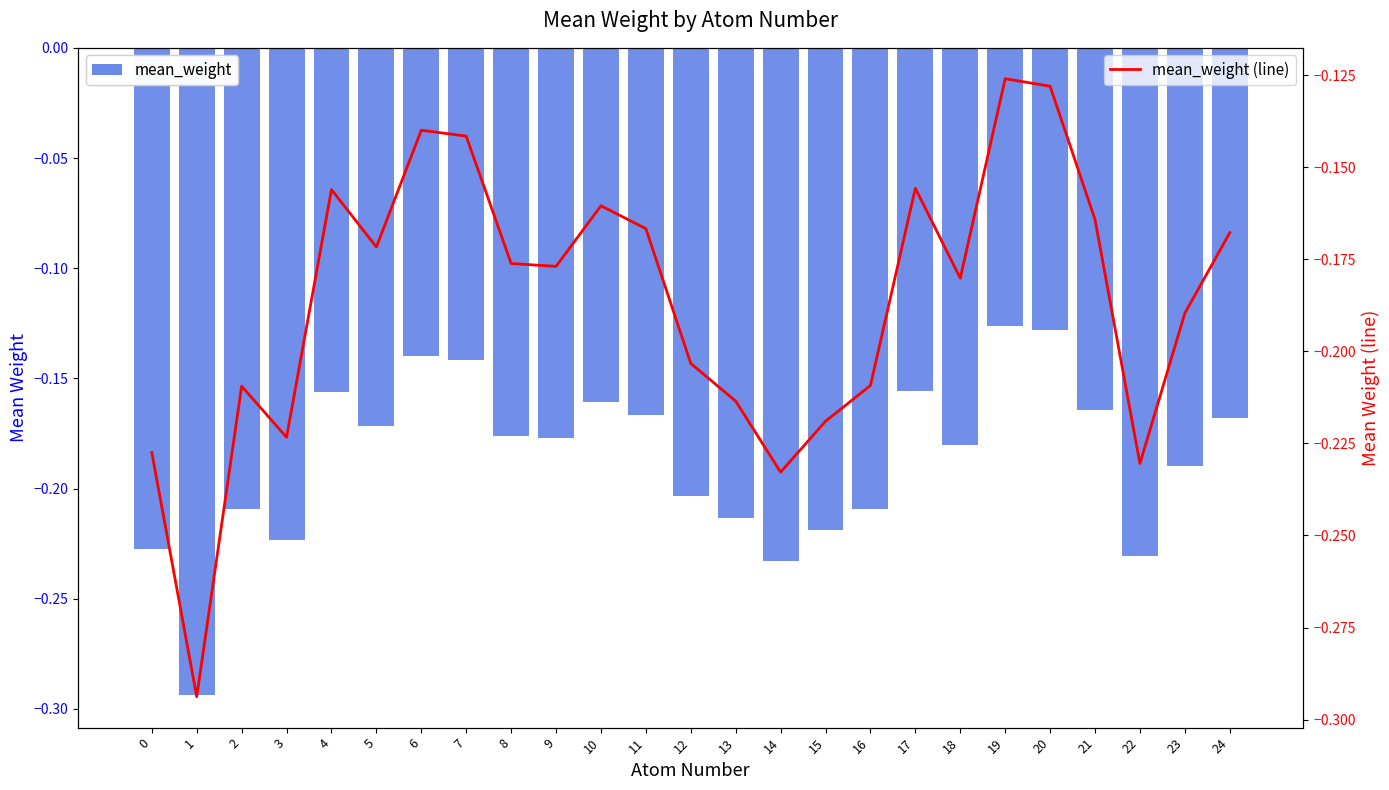

Rank the series at 9 from lowest to highest value.

mean_weight, mean_weight (line)